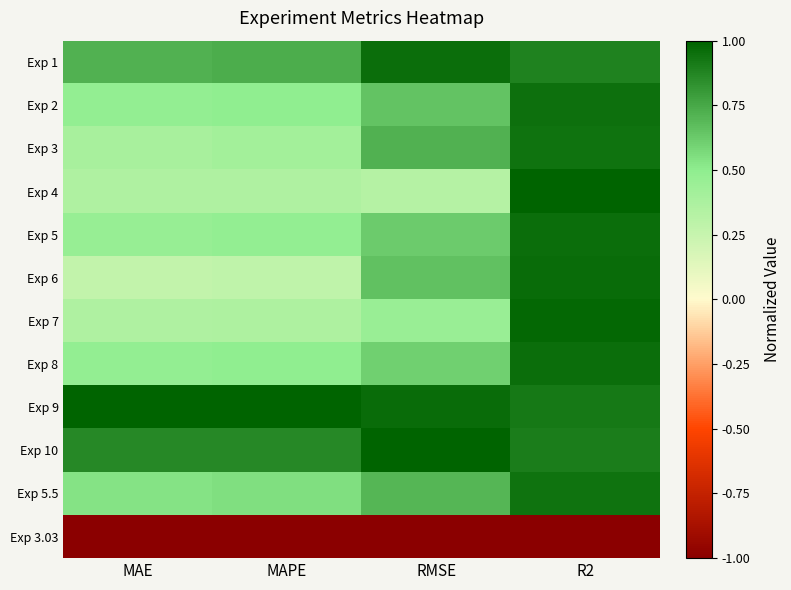

What is the total value across all series at R2?

9.4